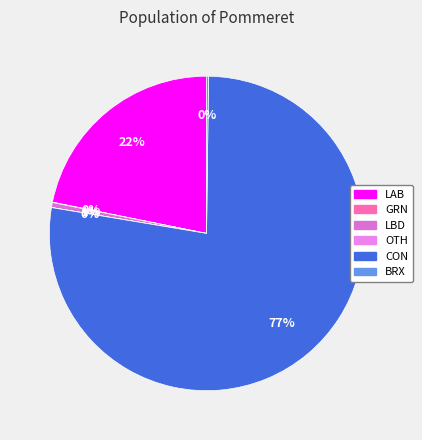

To the nearest percent, what is the difference between the largest and smallest slice percentages?

77%